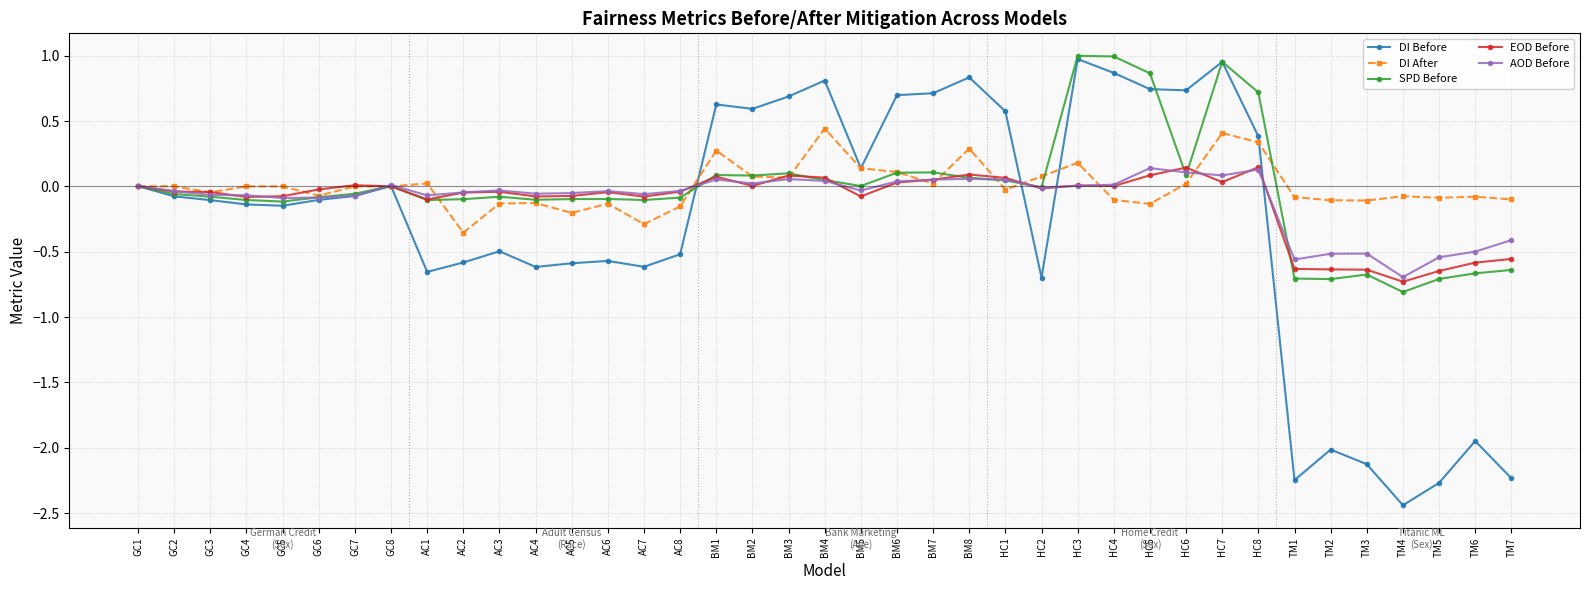

Which series has the largest range (max minus min)?

DI Before